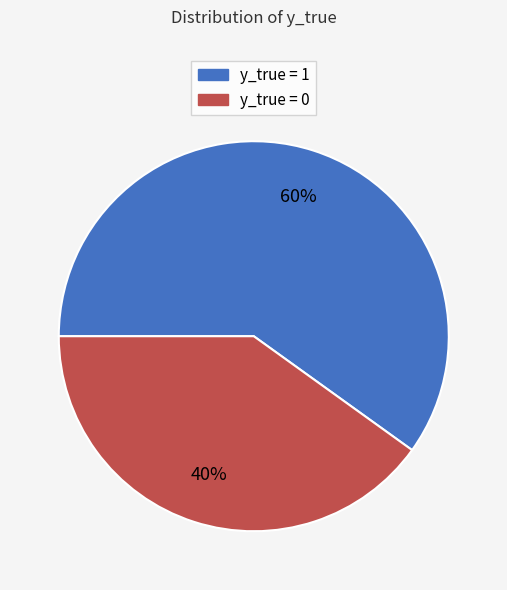

To the nearest percent, what percentage of the pie is y_true = 0?

40%